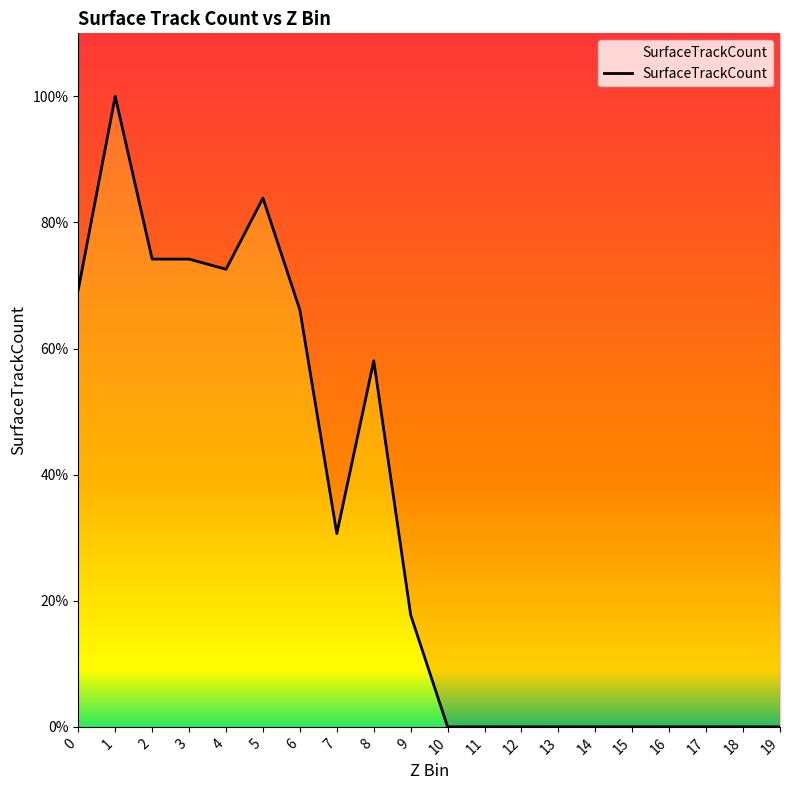

List the labels in order of value, largest first.

1, 5, 2, 3, 4, 0, 6, 8, 7, 9, 10, 11, 12, 13, 14, 15, 16, 17, 18, 19